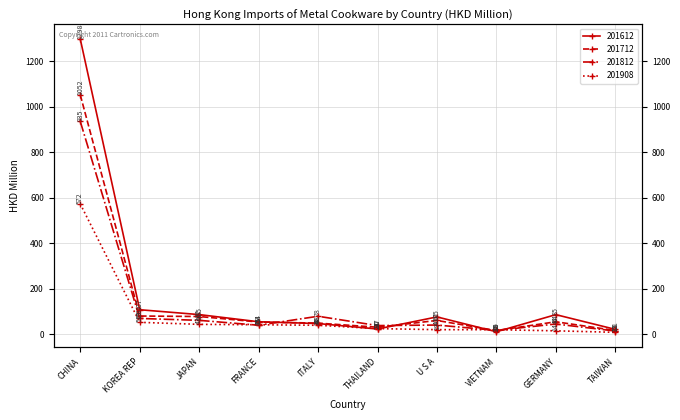

What is the highest value of the 201712 series?

1052.1